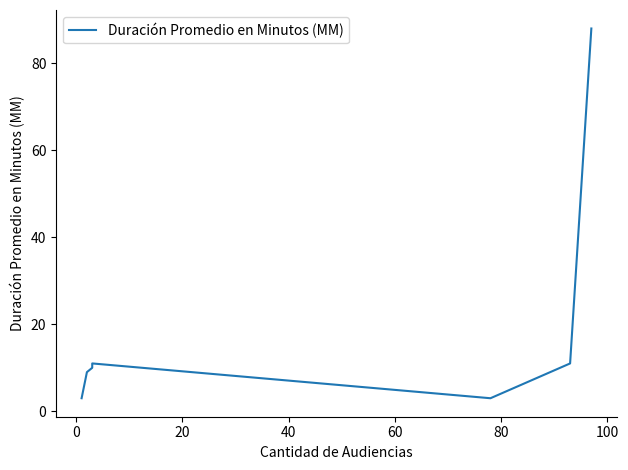

What is the change in value from 0 to 80?

+2